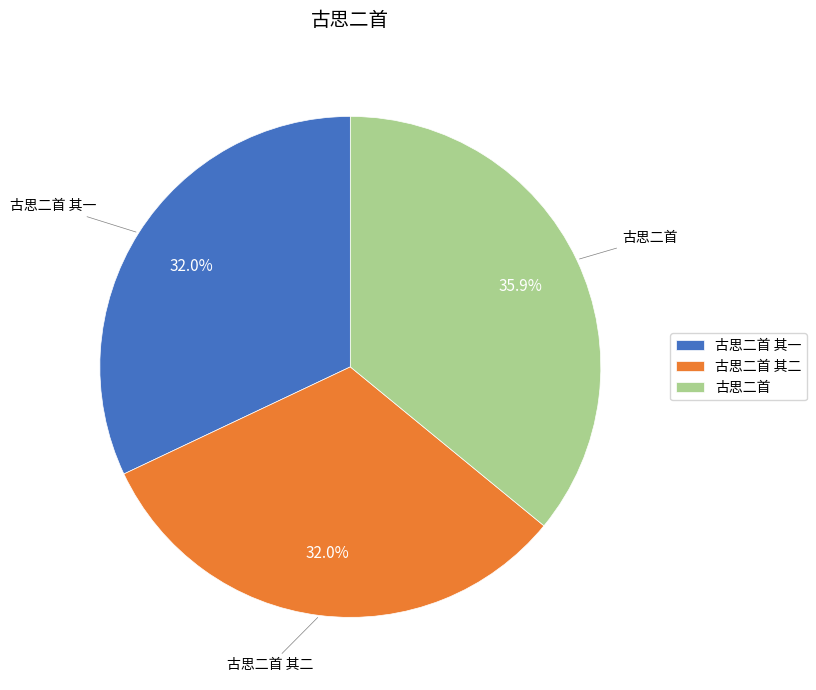

Which slice is the largest?

古思二首